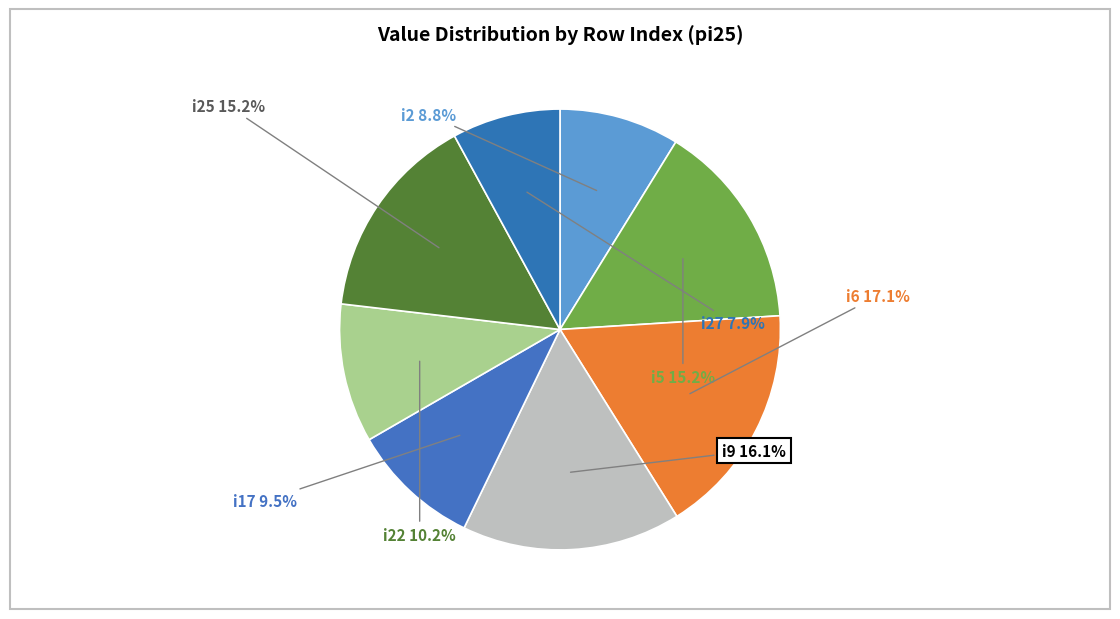

Which has a higher value, i17 or i27?

i17